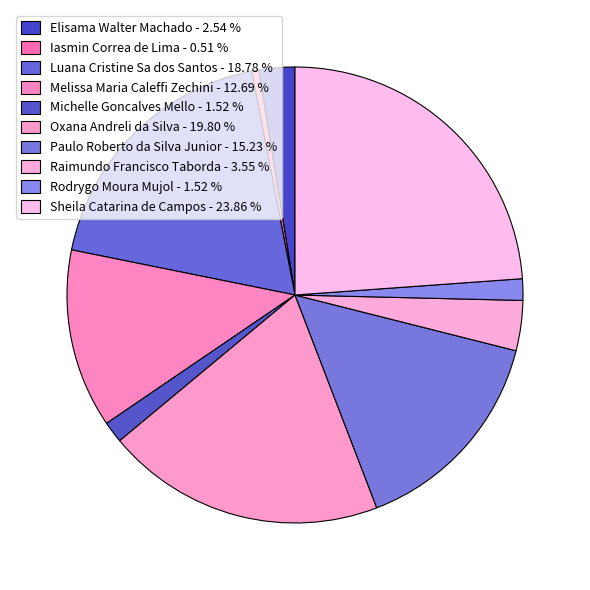

Does any single category account for the majority?

No